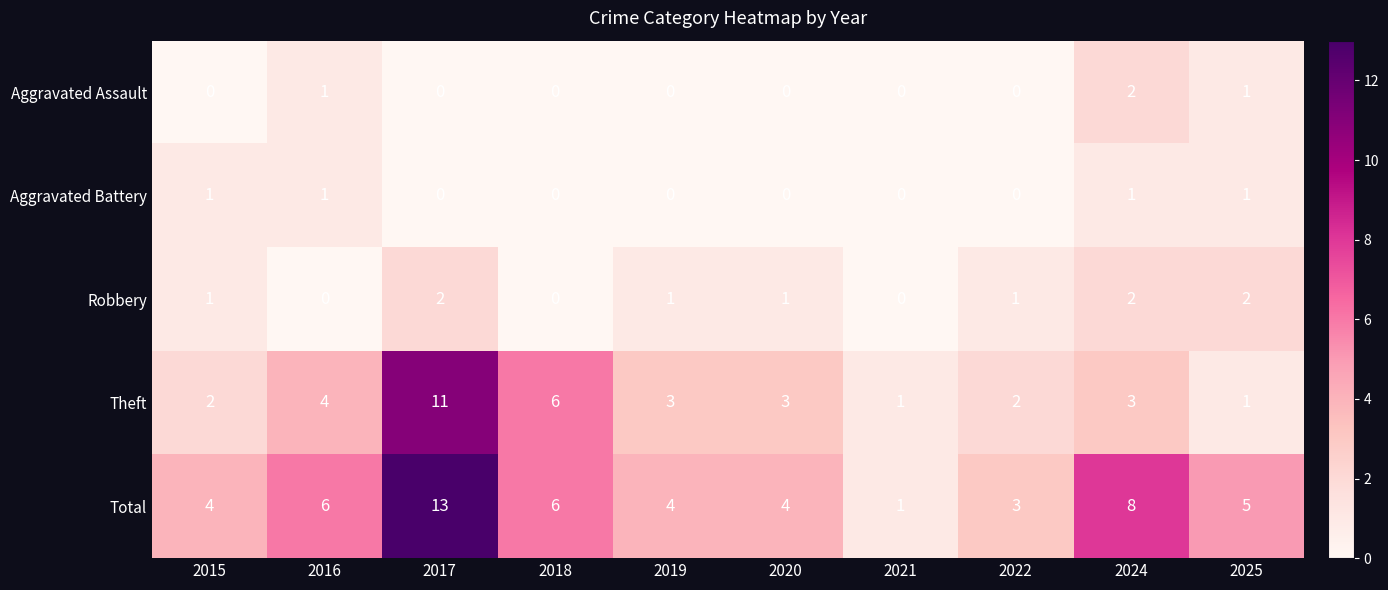

The value of Robbery at 2017 is 2. True or false?

True